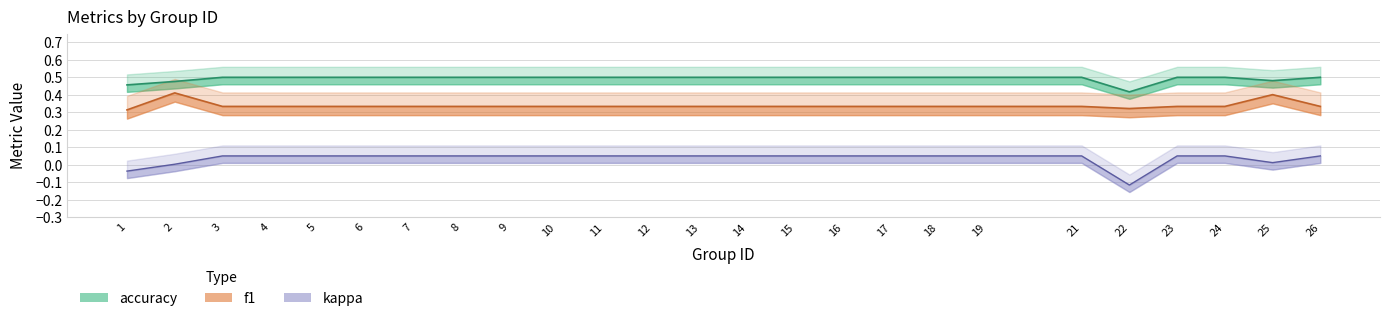

How many data points in kappa are less than 0?

2